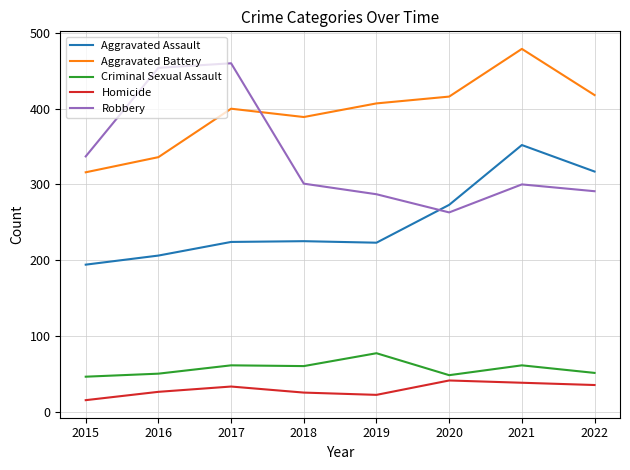

At which category does the chart reach its peak across all series?

2021